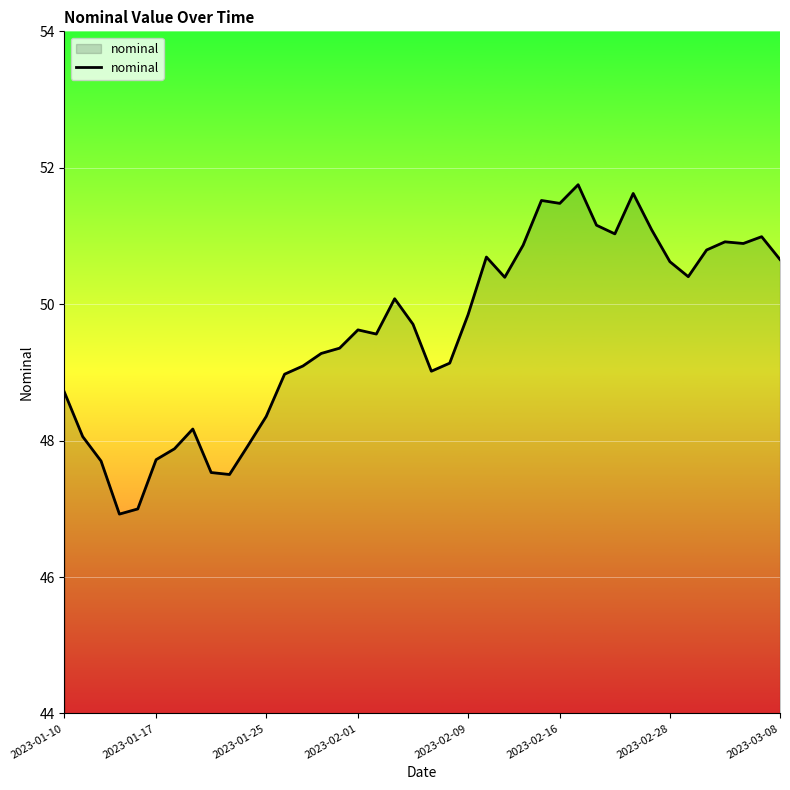

What is the minimum value shown in the chart?

46.9